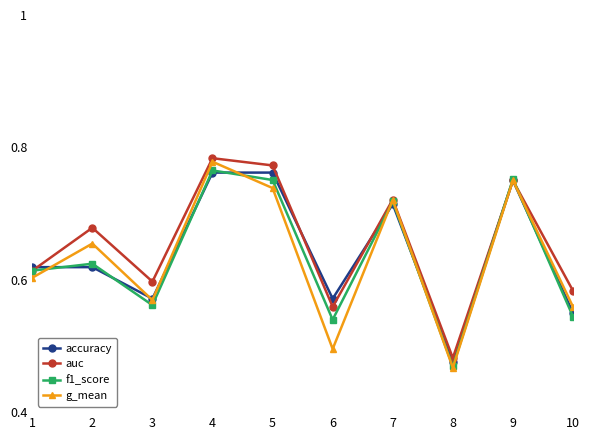

At which category does auc reach its first local peak?

2